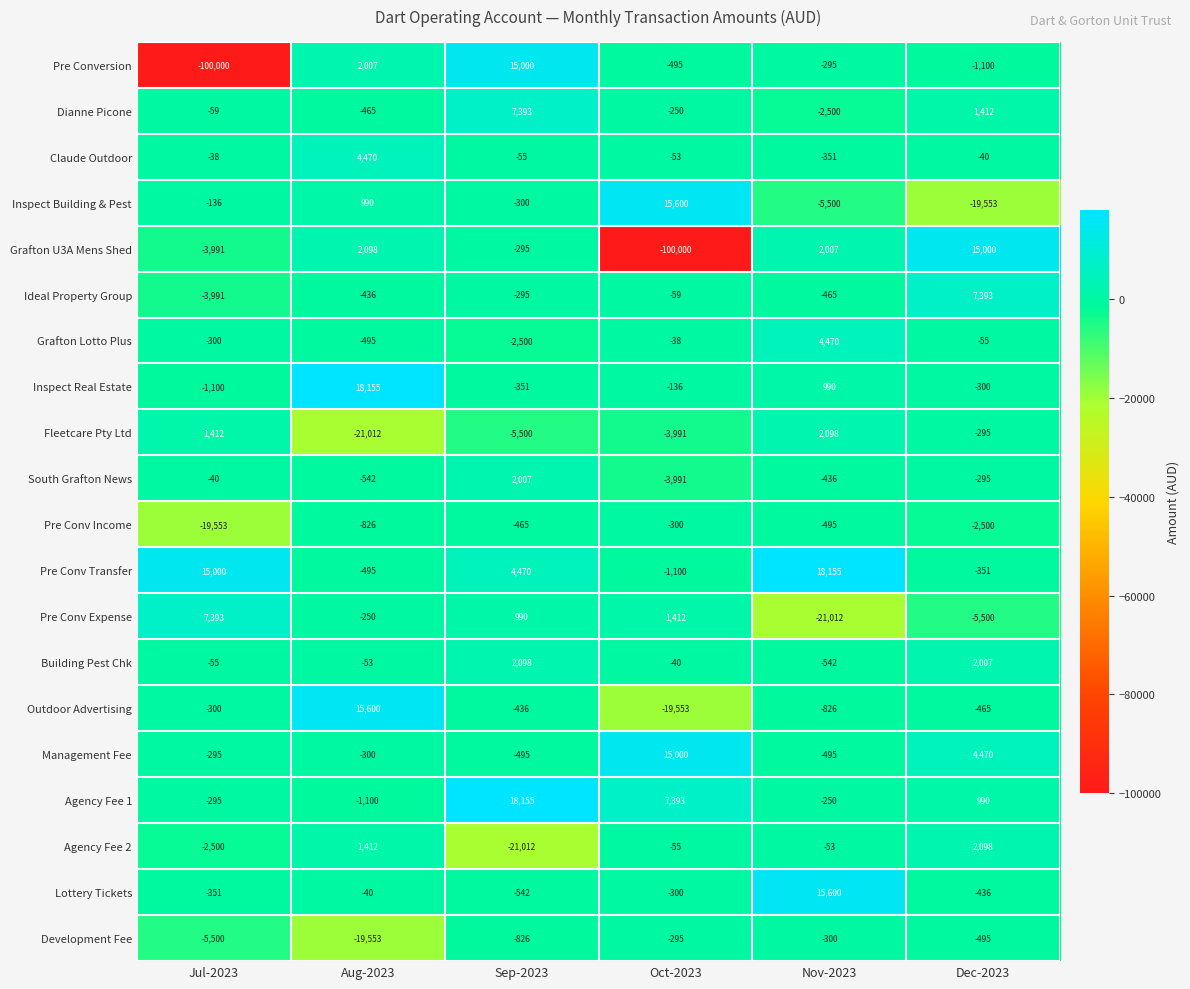

The value of Lottery Tickets at Aug-2023 is -40. True or false?

True